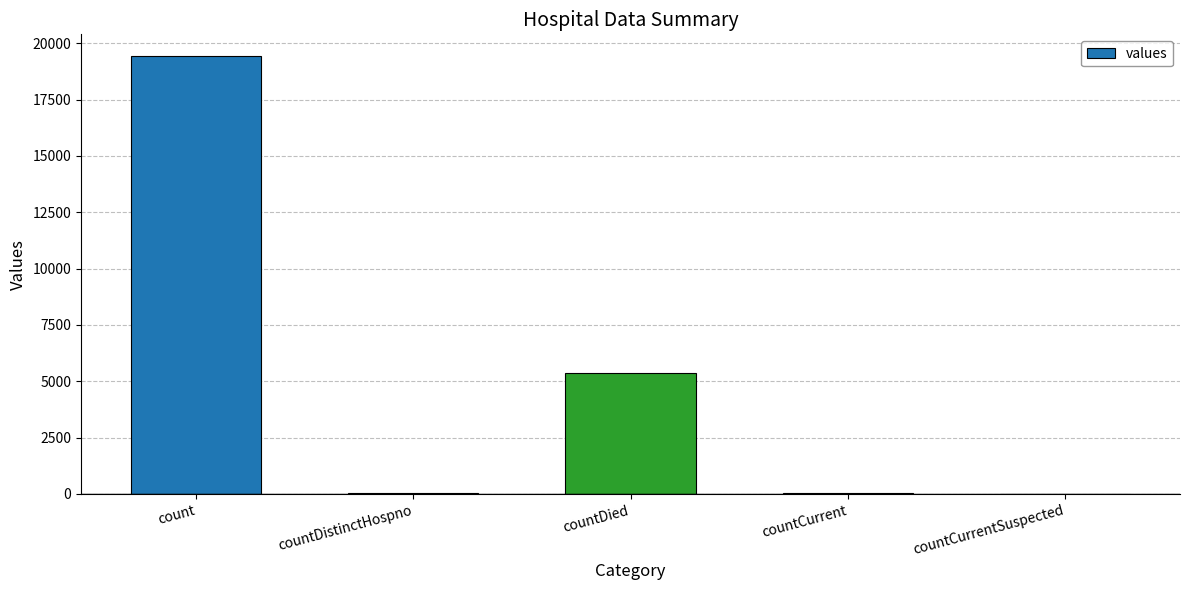

What is the sum of all values?

24875